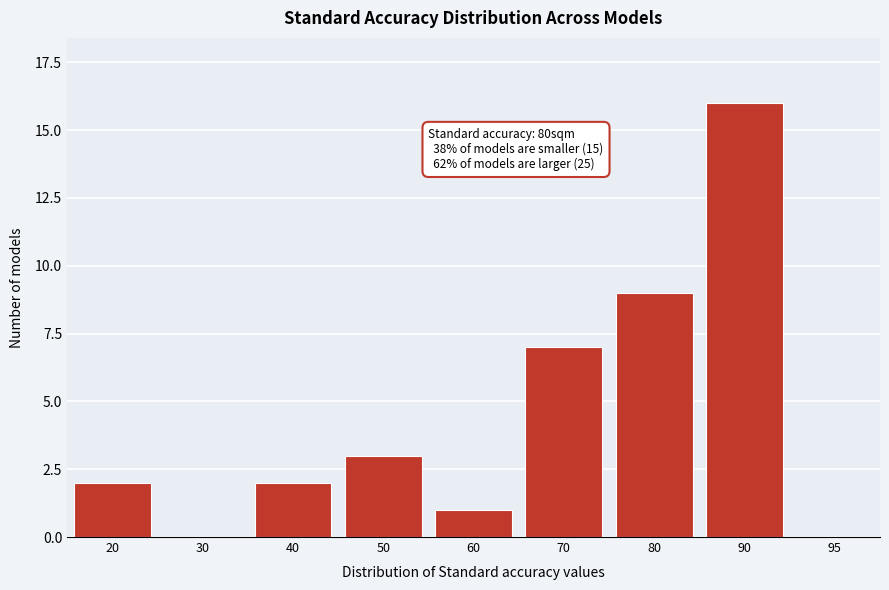

Reading left to right, transcribe all the data shown in this chart.

20=2	30=0	40=2	50=3	60=1	70=7	80=9	90=16	95=0